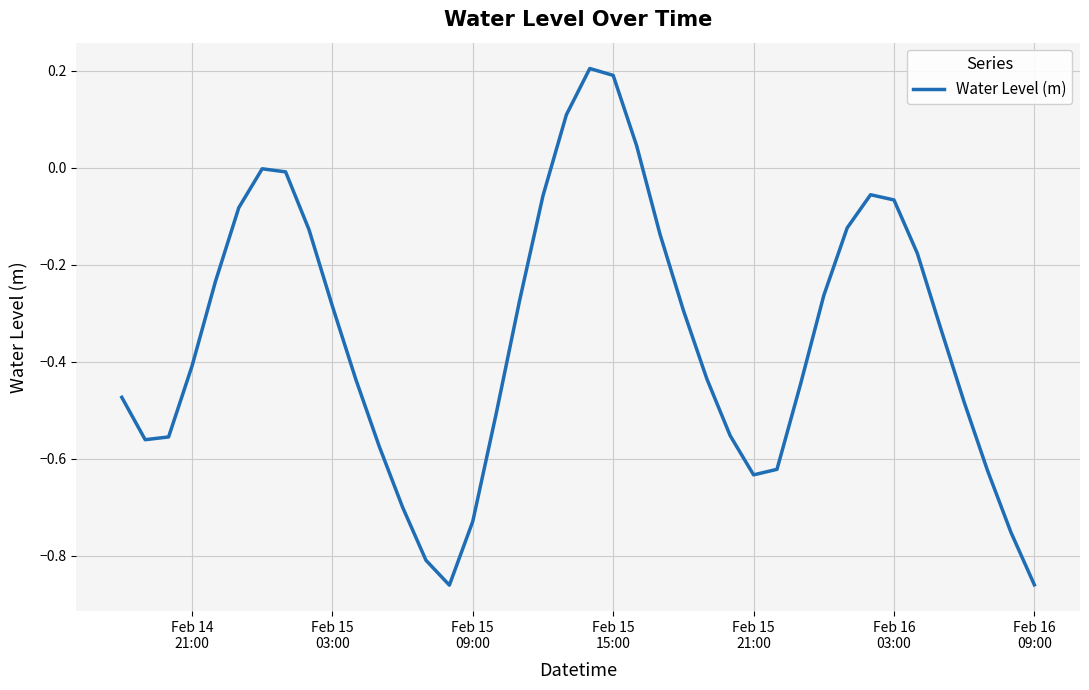

What is the difference between the maximum and minimum values?

1.1